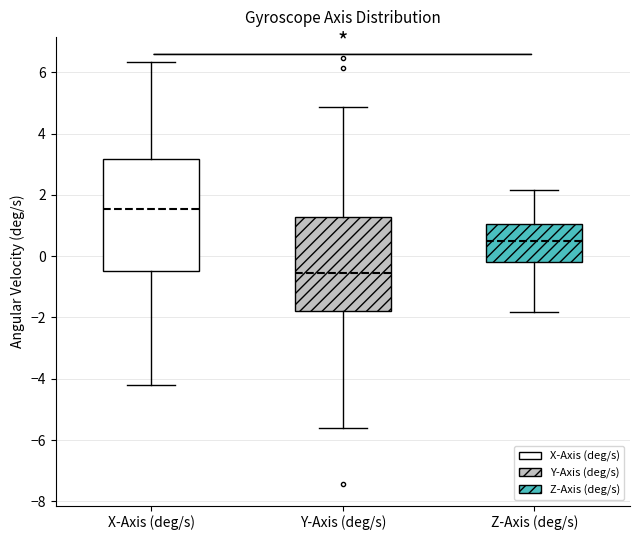

Comparing the boxes themselves (not the whiskers), which one is the tallest?

X-Axis (deg/s)